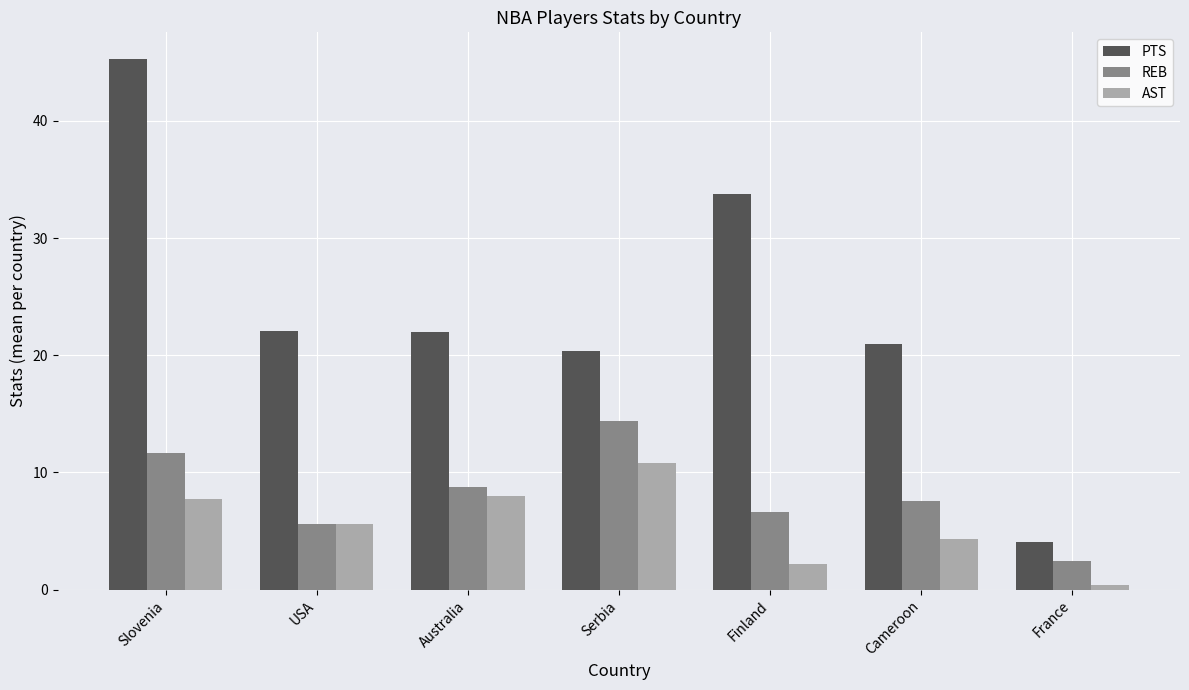

What position from the right is Cameroon?

2